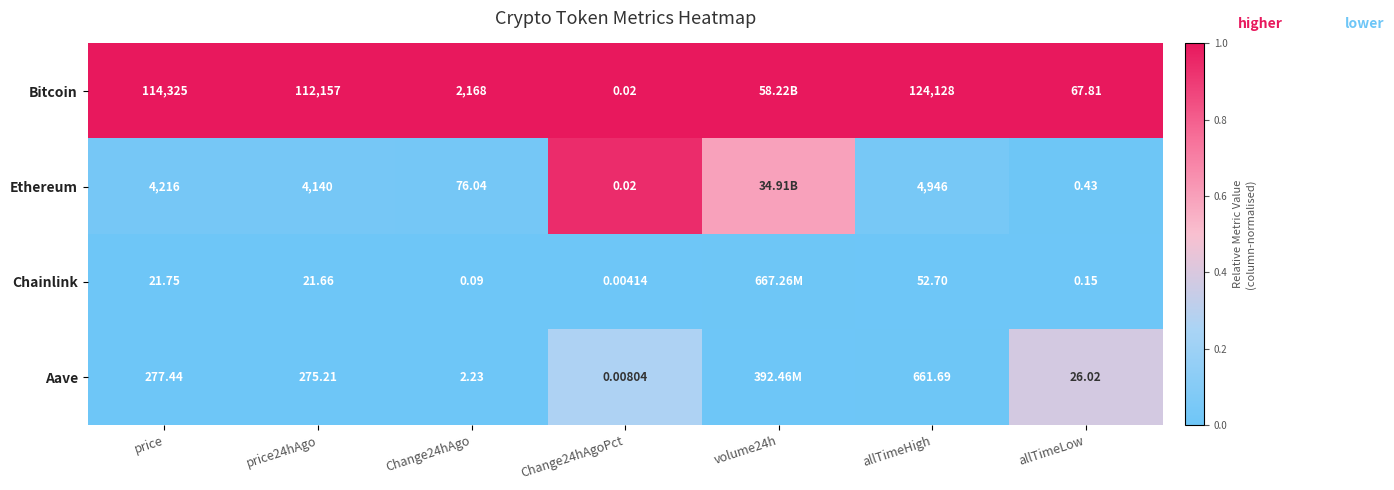

Between price and allTimeLow, which series saw the biggest shift?

Bitcoin